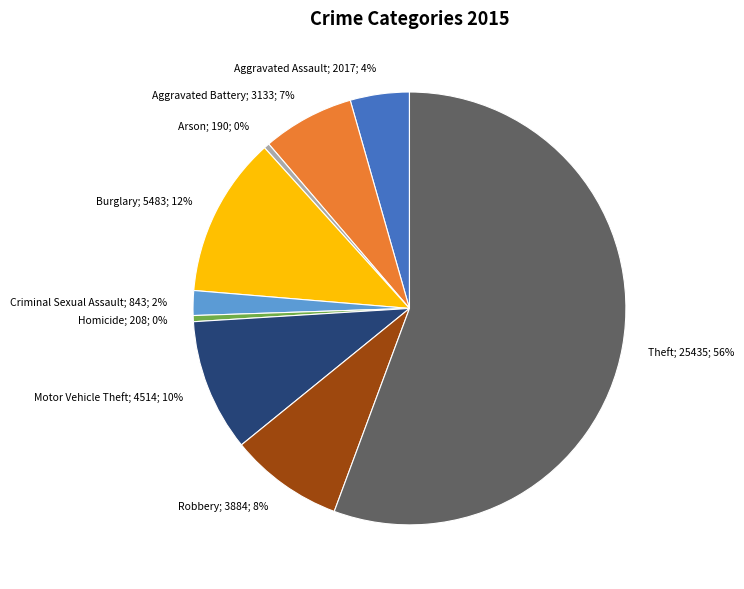

How many slices are in this pie chart?

9